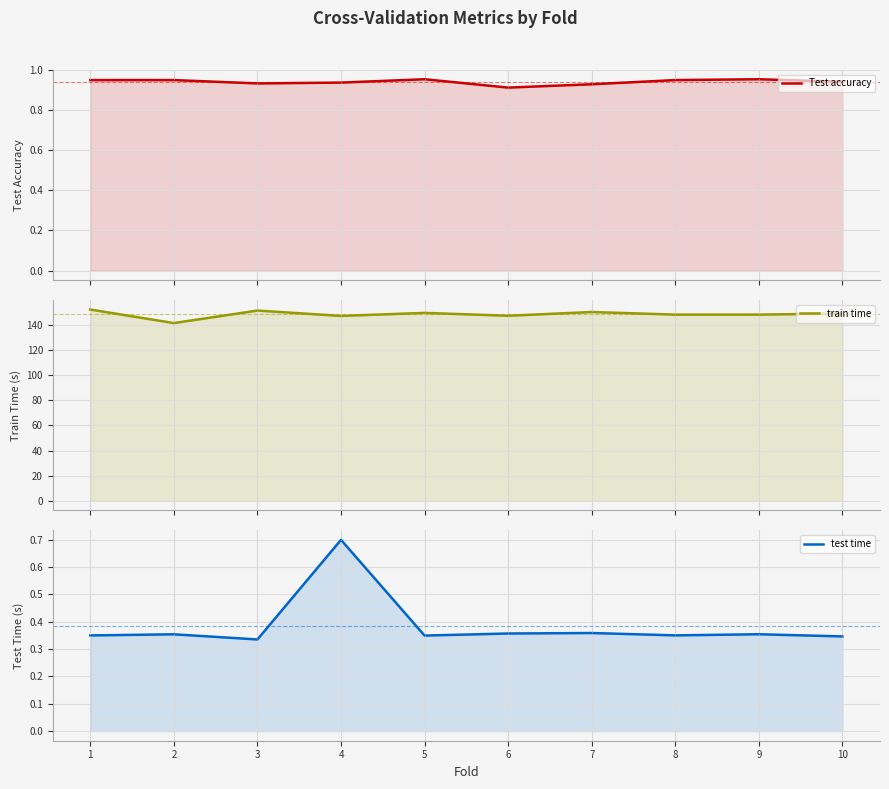

The train time series shows 141.4 at 2. True or false?

True